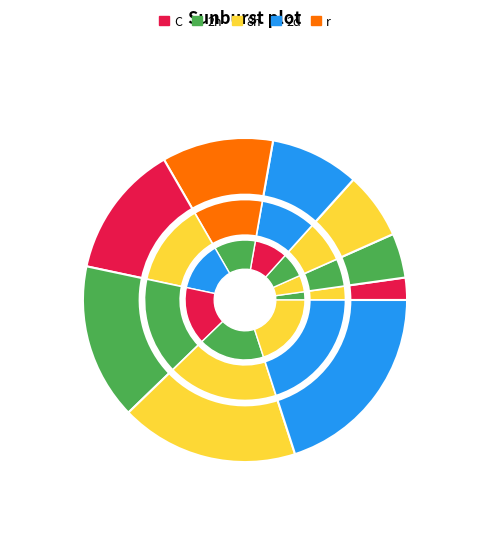

To the nearest percent, what percentage of the pie is Νάννιον?

7%